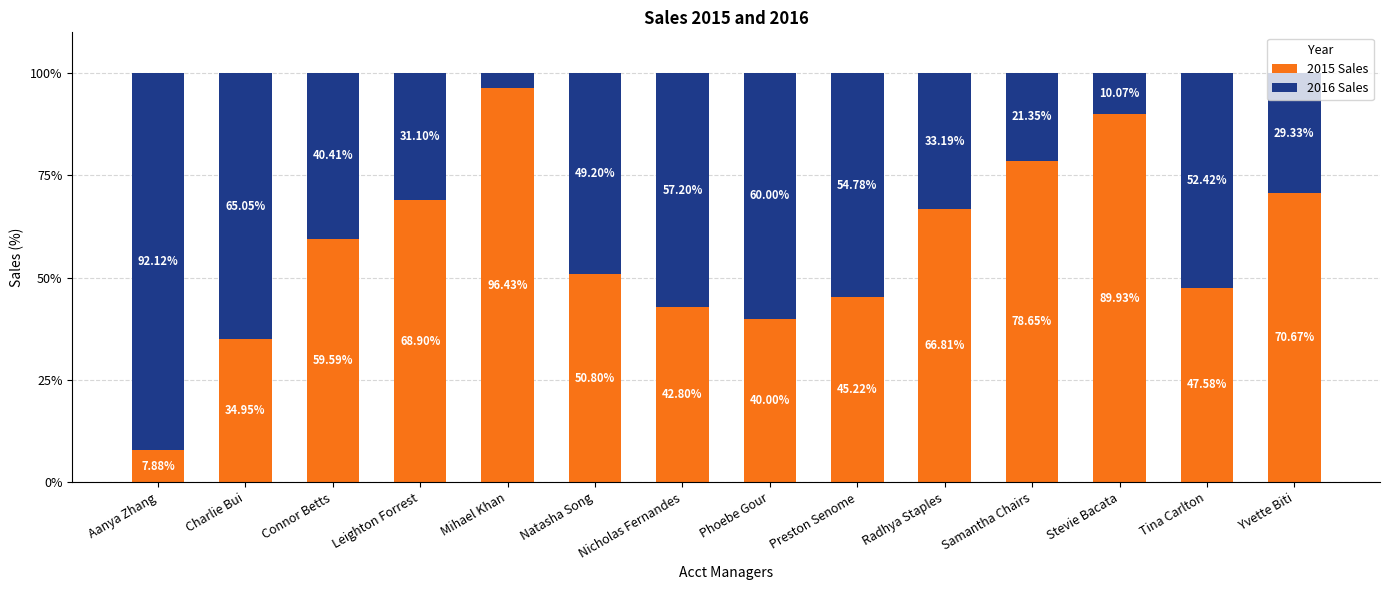

What is the total value across all series at Samantha Chairs?

100.0